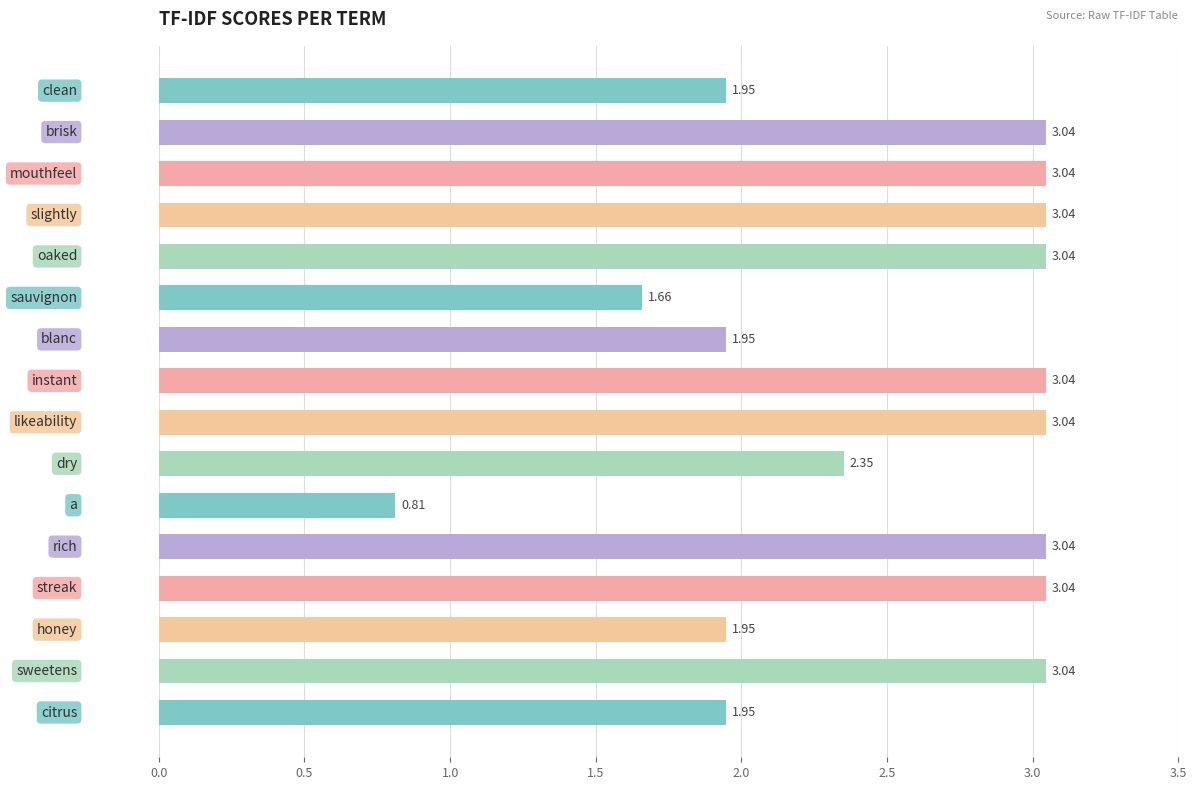

What is the sum of all values?

40.0